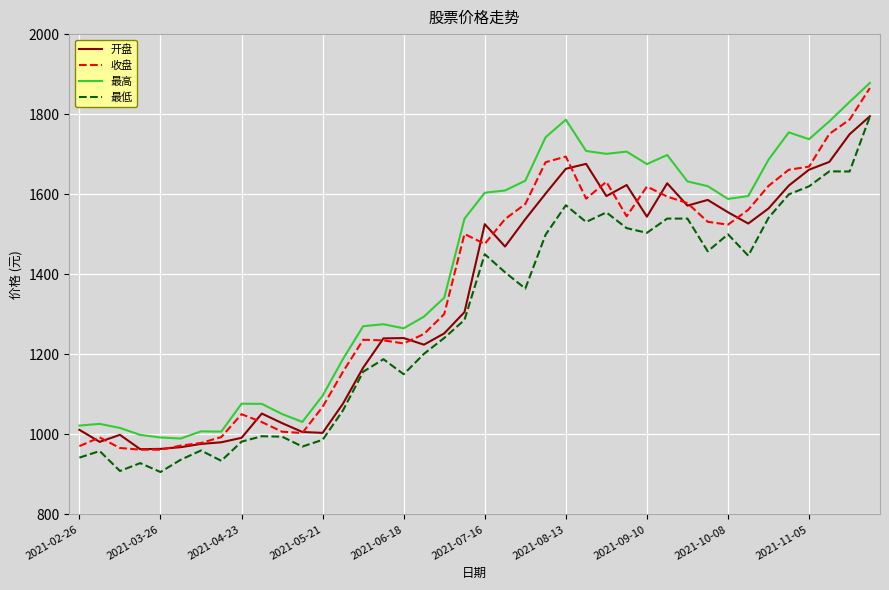

Which series has the largest total across all categories?

最高